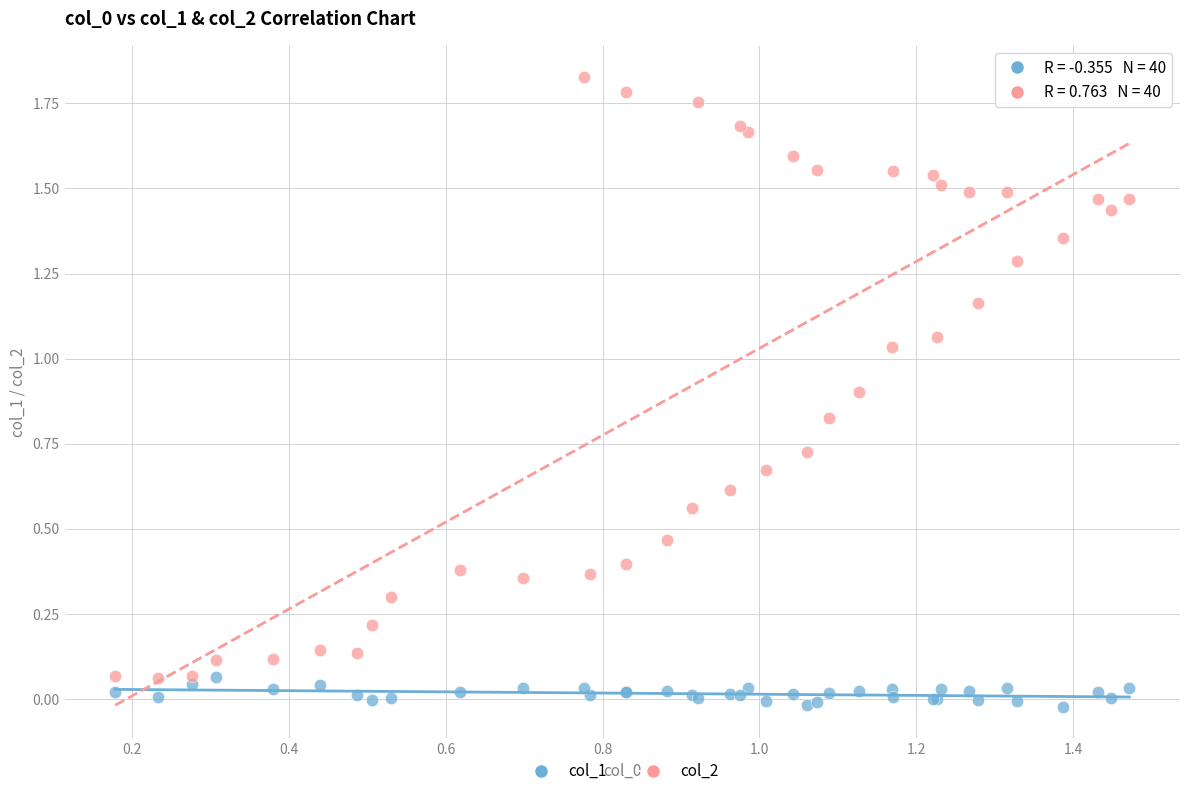

Which series has the largest Y range (max minus min)?

col_2